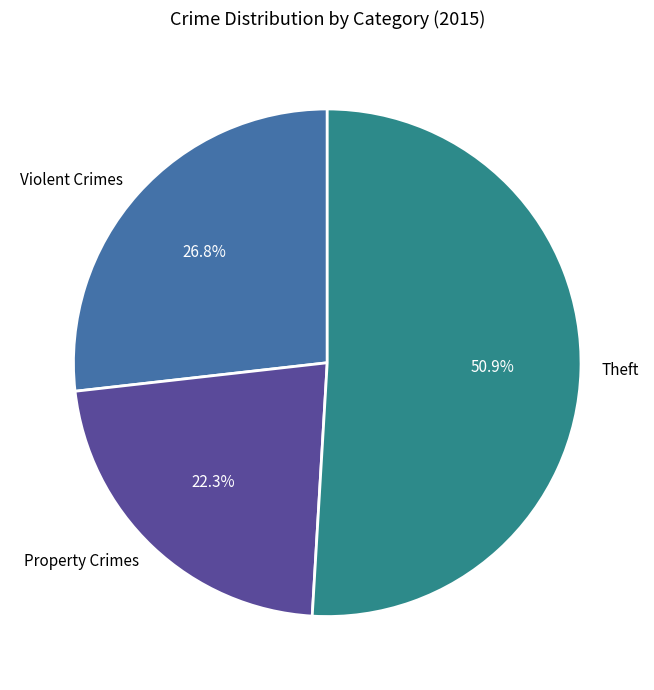

What is the ratio of the value at Violent Crimes to the value at Theft?

0.5